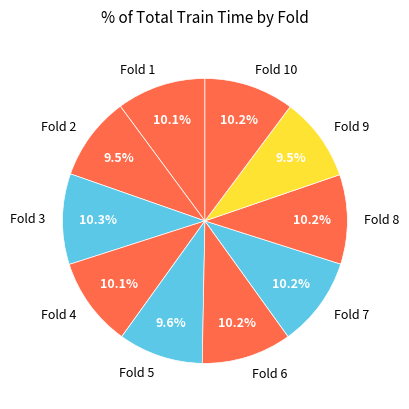

The Fold 8 slice represents 10% of the pie. True or false?

True